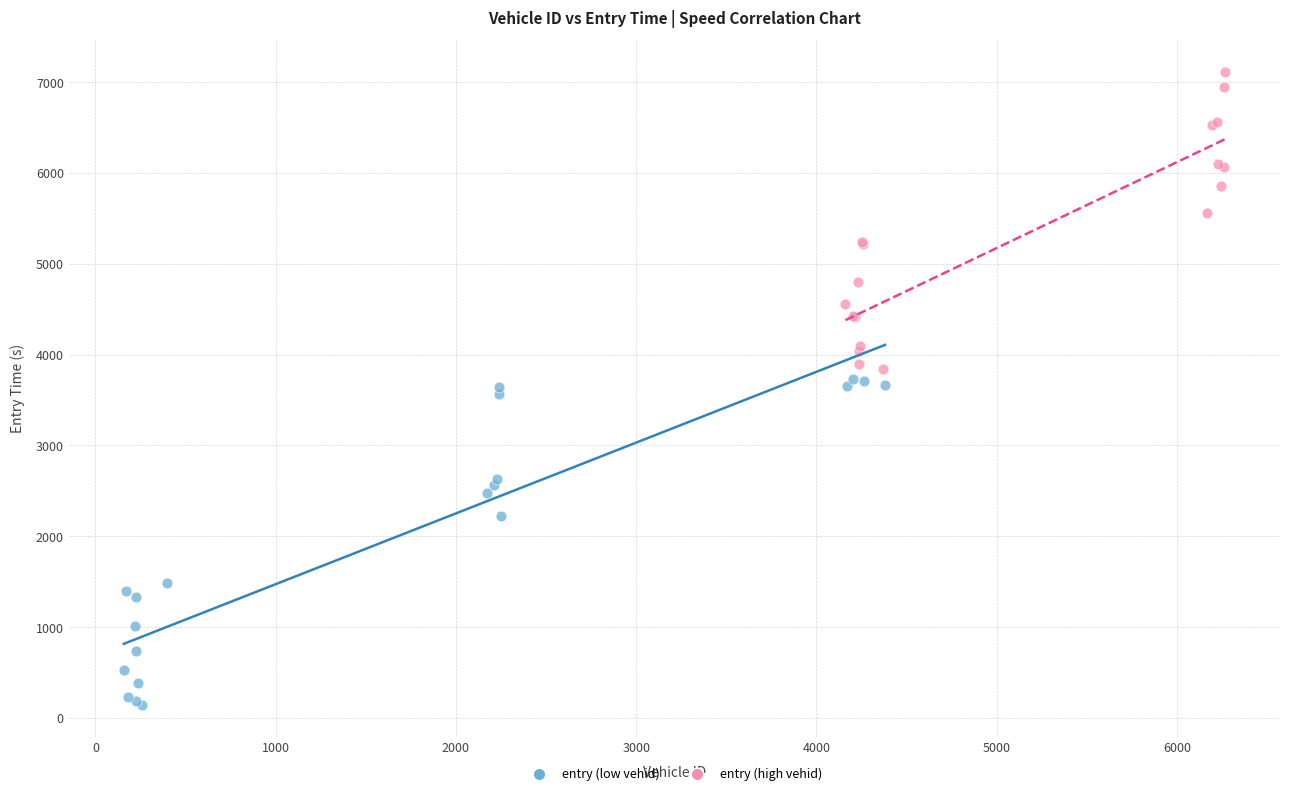

Which series has the widest spread of Y values?

entry (low vehid)